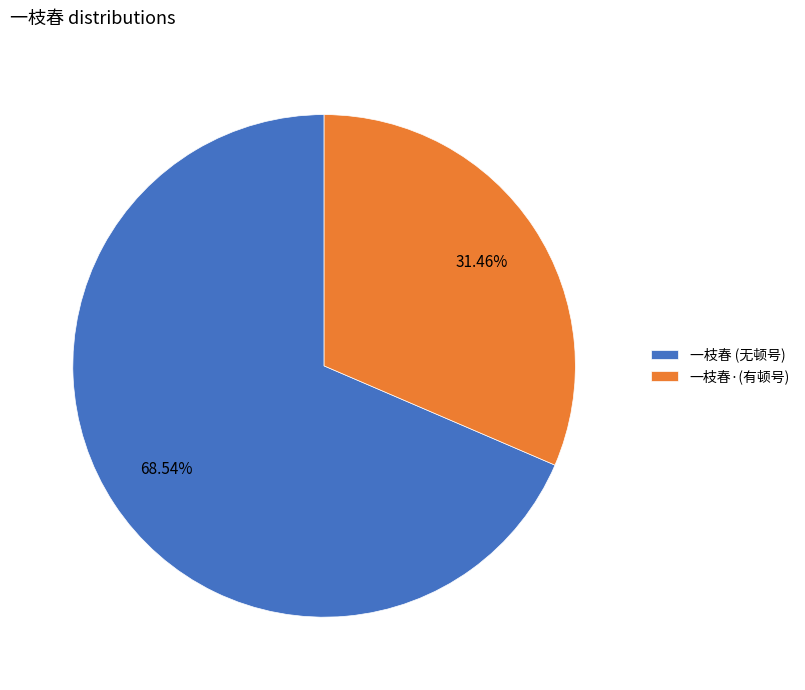

What is the ratio of the value at 一枝春 (无顿号) to the value at 一枝春·(有顿号)?

2.2